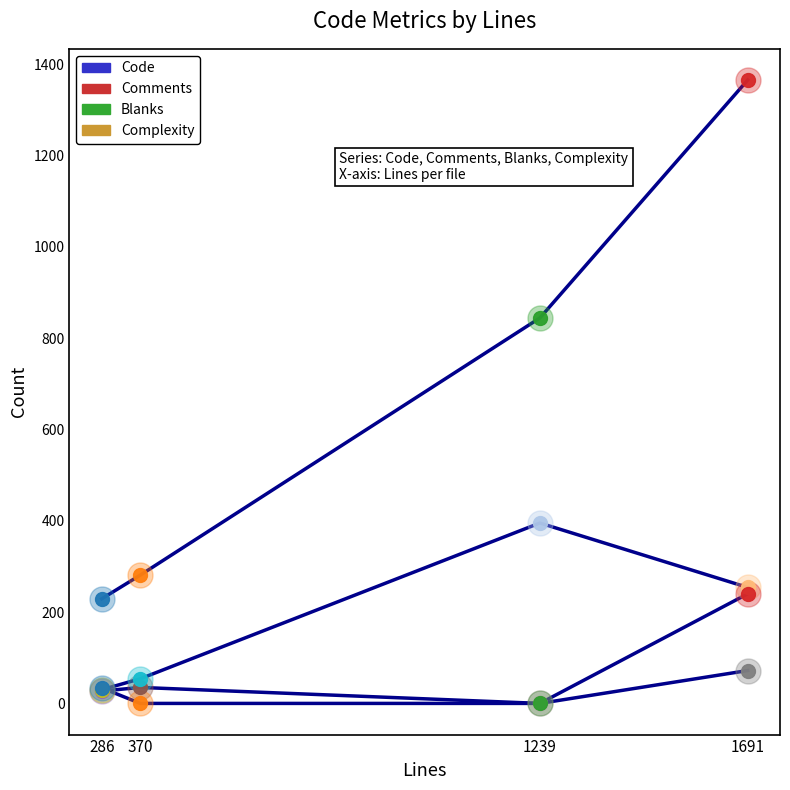

At which label is Comments closest to 36?

370